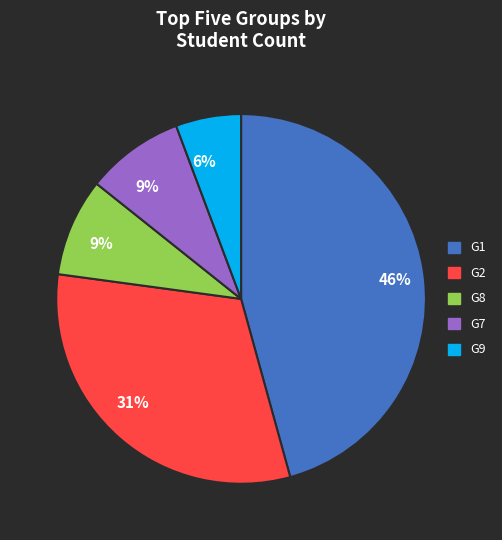

To the nearest percent, what is the average slice percentage?

20%